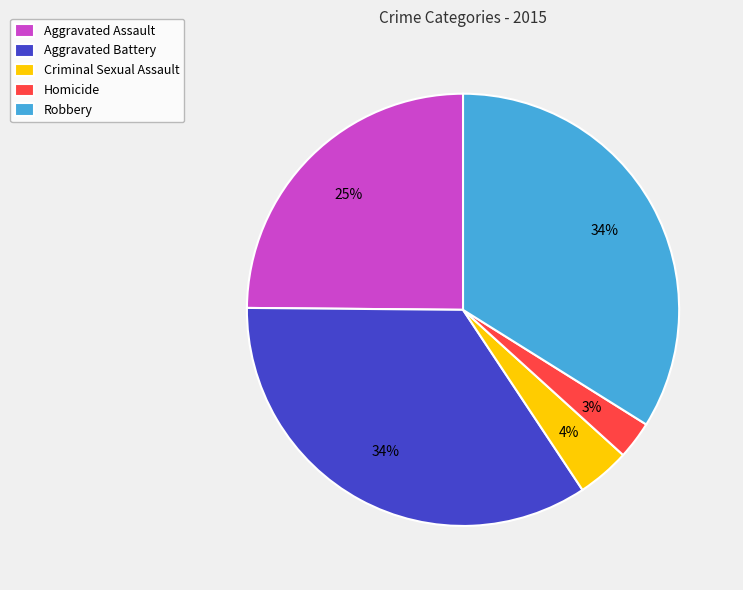

Do Aggravated Battery and Criminal Sexual Assault together represent more than half of the pie?

No